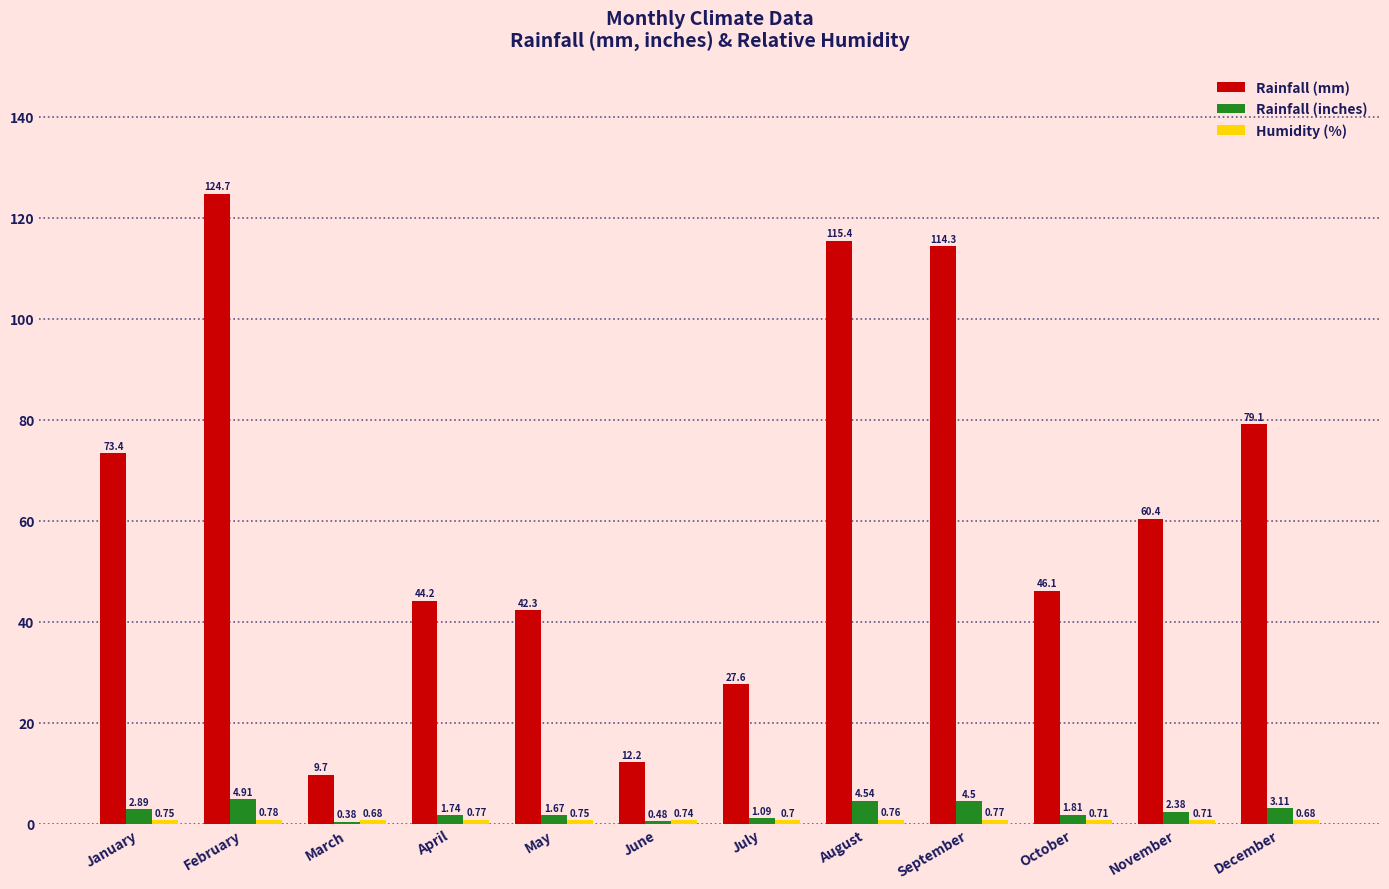

At which category is the sum across all series the highest?

February